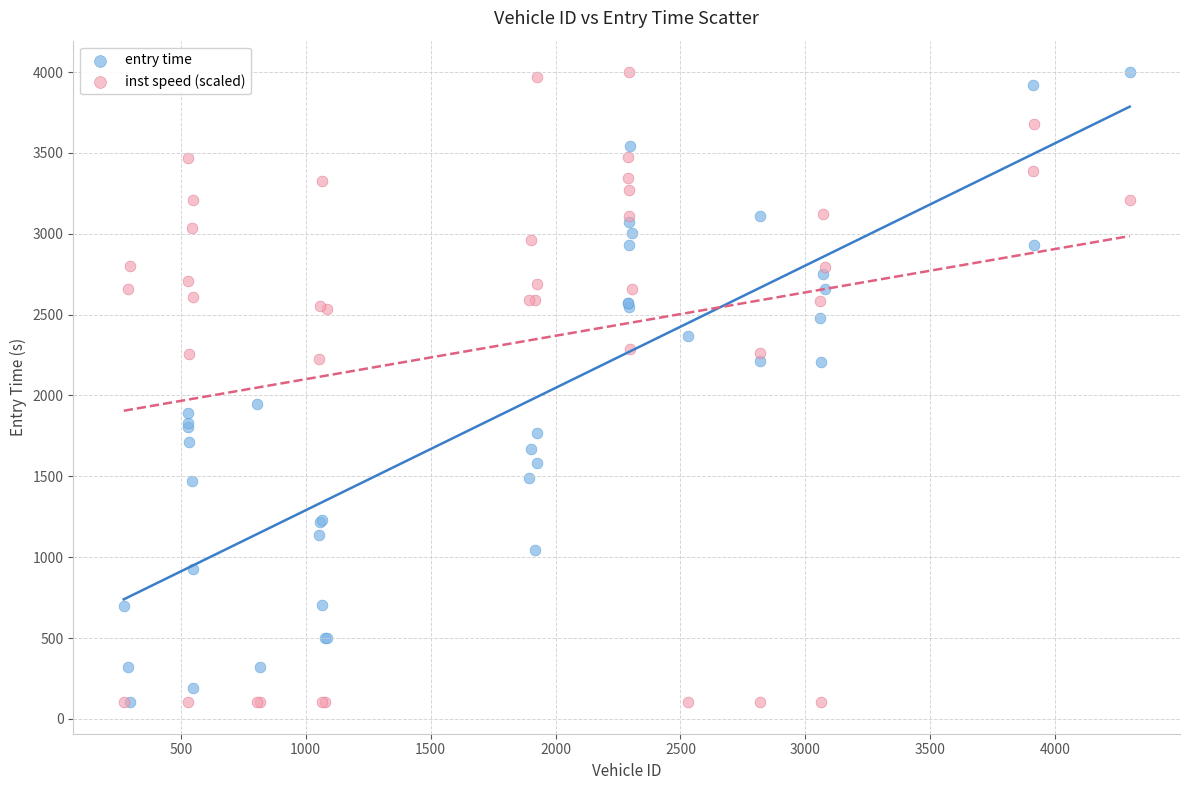

In the inst speed (scaled) series, what Y value is closest to 2051?

2223.9